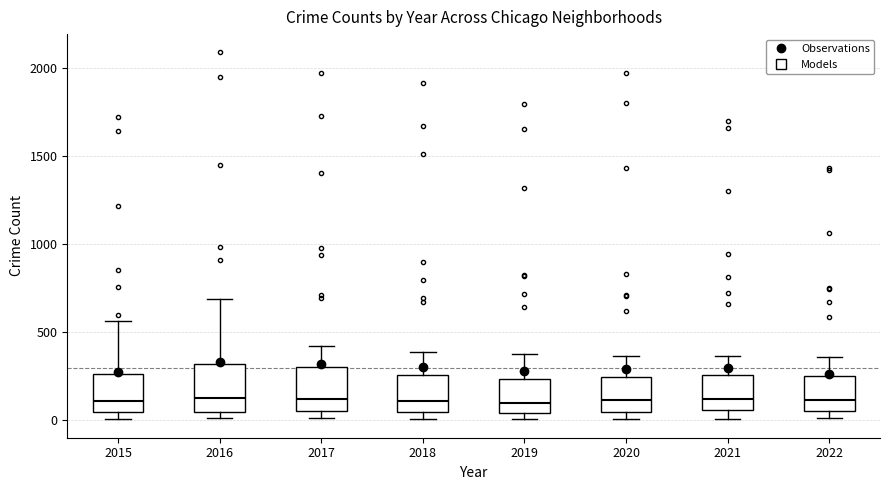

Reading left to right, transcribe this box plot: for each box, give where its median line is, the range the box spans, and where its two whiskers end, as read against the y-axis. The values are not printed on the chart, so give them approximately, as read against the axis.

2015: median 100, box 50 to 250, whiskers 0 to 550
2016: median 150, box 50 to 300, whiskers 0 to 700
2017: median 100, box 50 to 300, whiskers 0 to 400
2018: median 100, box 50 to 250, whiskers 0 to 400
2019: median 100, box 50 to 250, whiskers 0 to 400
2020: median 100, box 50 to 250, whiskers 0 to 350
2021: median 100, box 50 to 250, whiskers 0 to 350
2022: median 100, box 50 to 250, whiskers 0 to 350